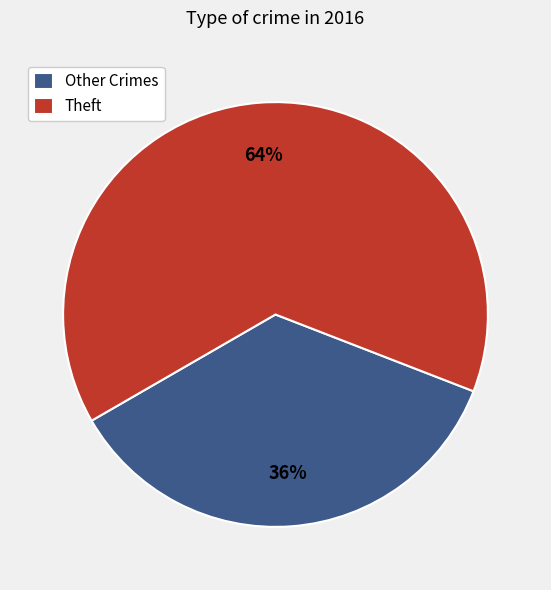

Count the number of slices in the pie.

2